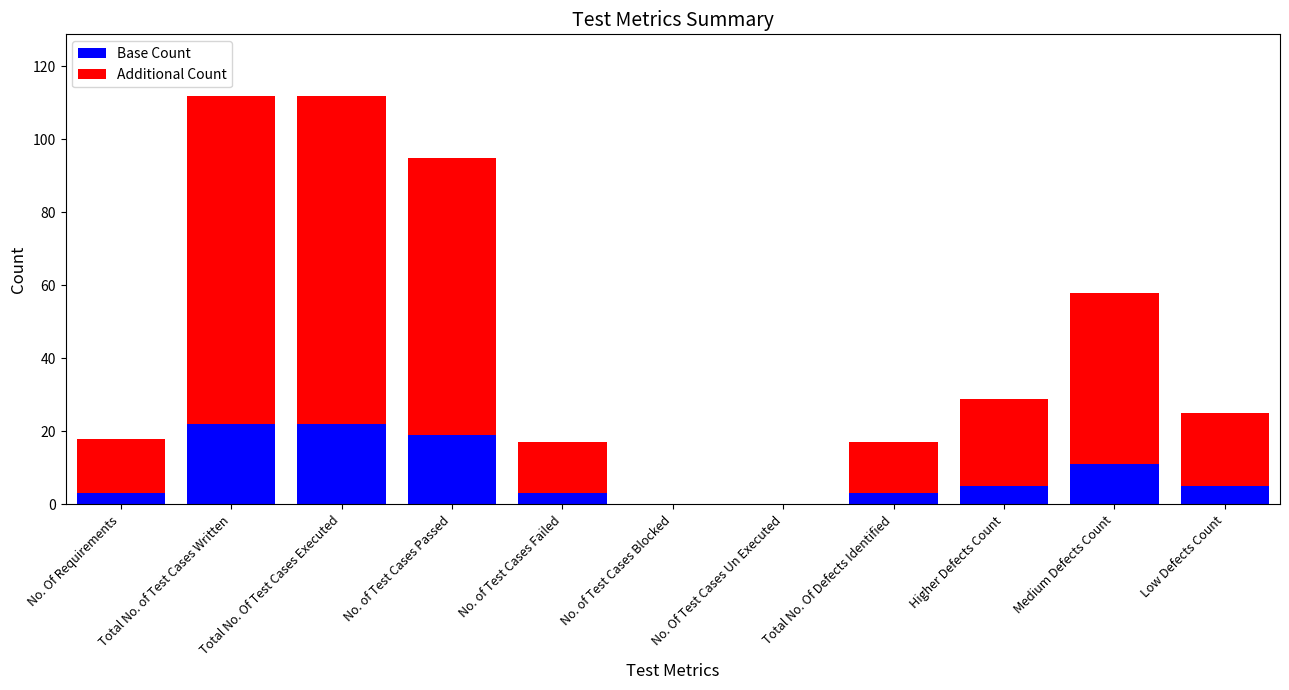

Are the bars grouped side by side (vs. stacked)?

No